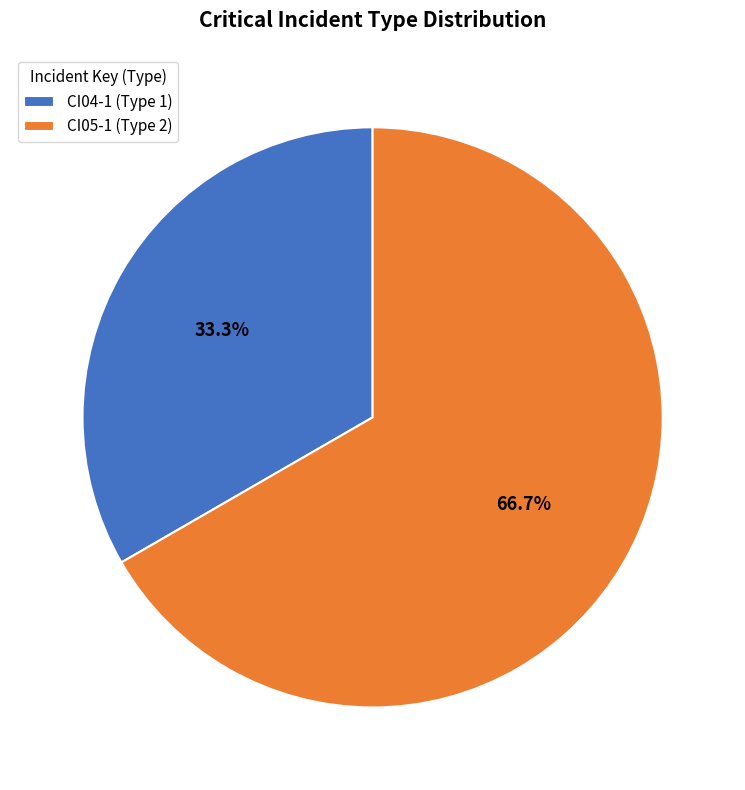

Does any single category account for the majority?

Yes